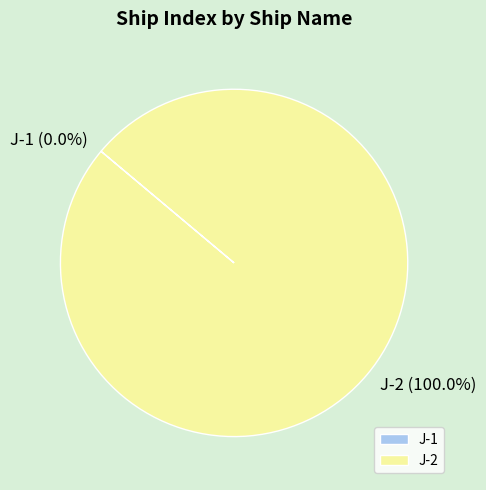

What is the total percentage of J-1 and J-2?

100.0%